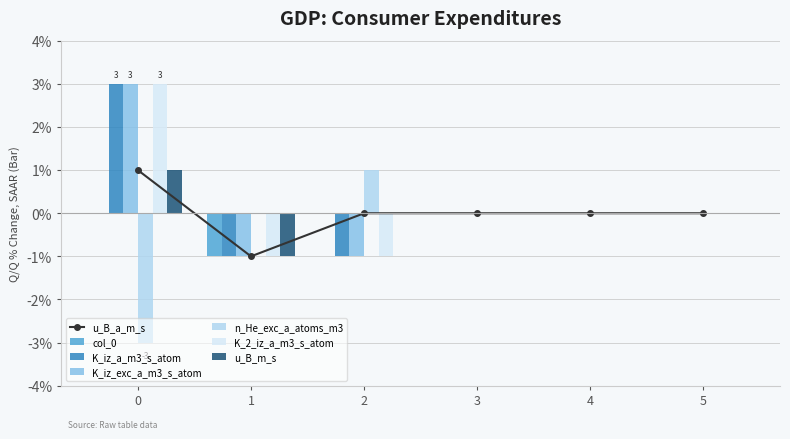

Is it true that n_He_exc_a_atoms_m3 equals 2 at 3?

False